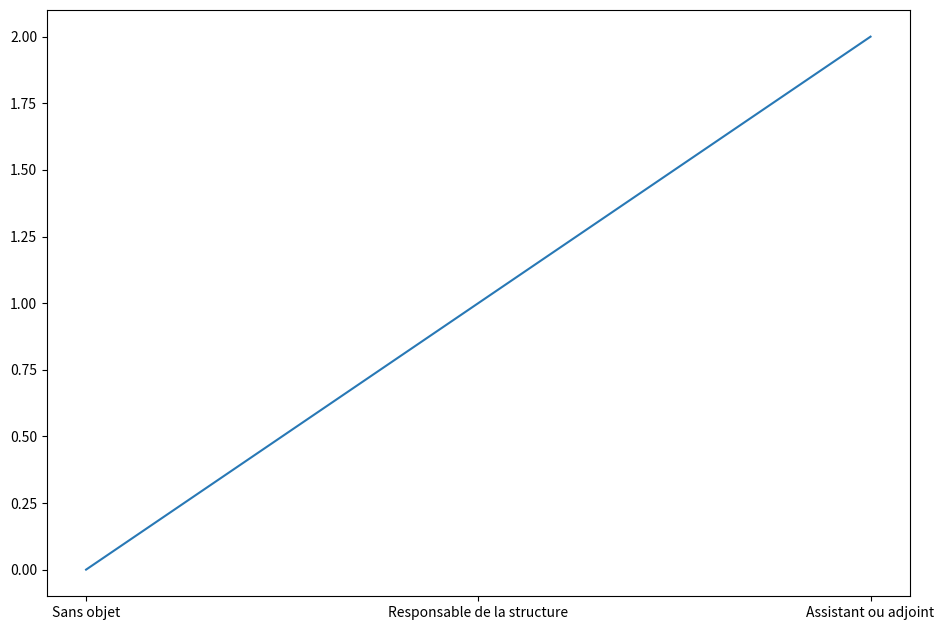

What is the ratio of the value at Assistant ou adjoint to the value at Responsable de la structure?

2.0